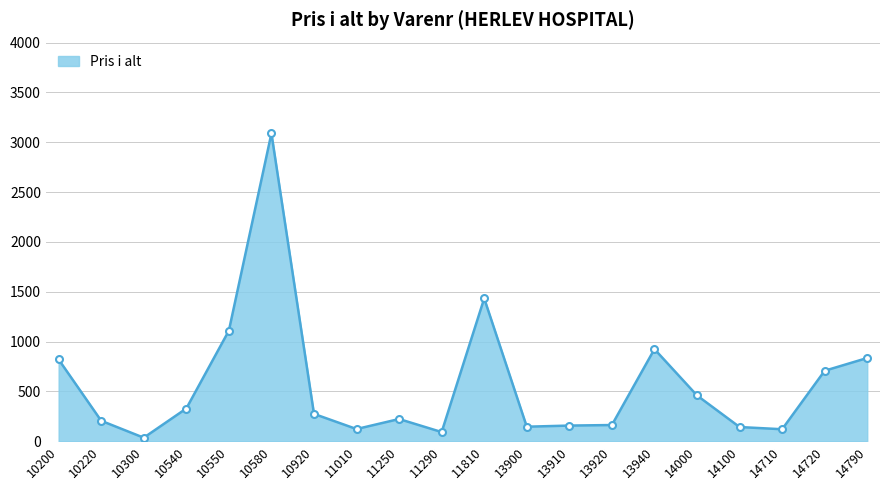

How many lines are shown in the chart?

1